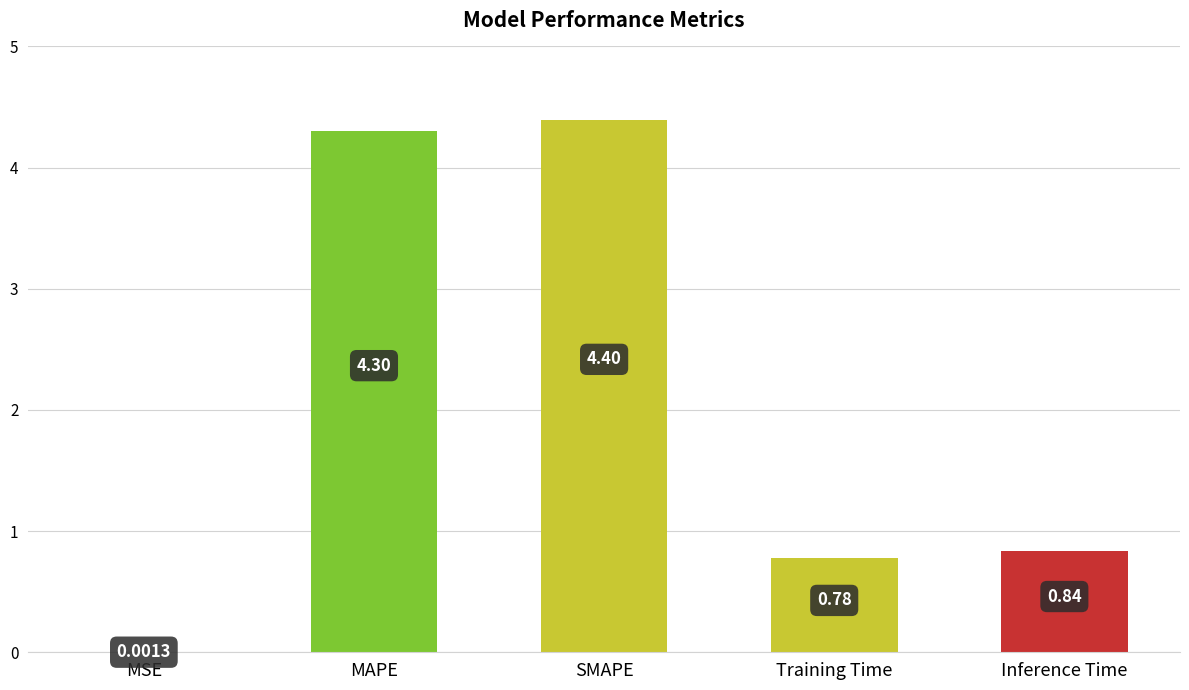

Which category has the highest value across all series?

SMAPE